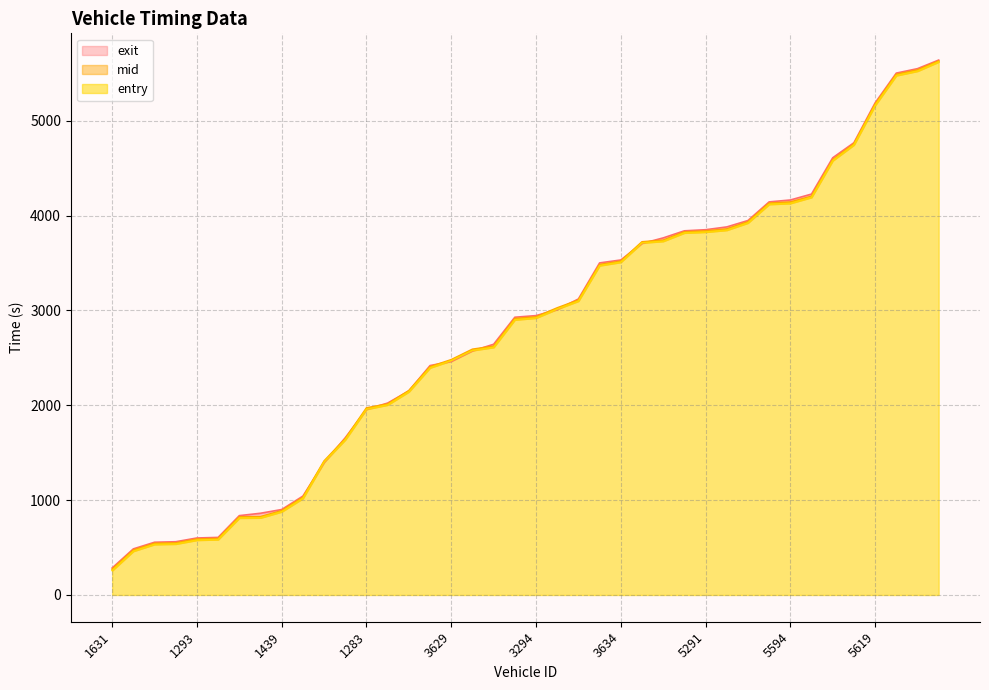

Count the number of categories in the chart.

40